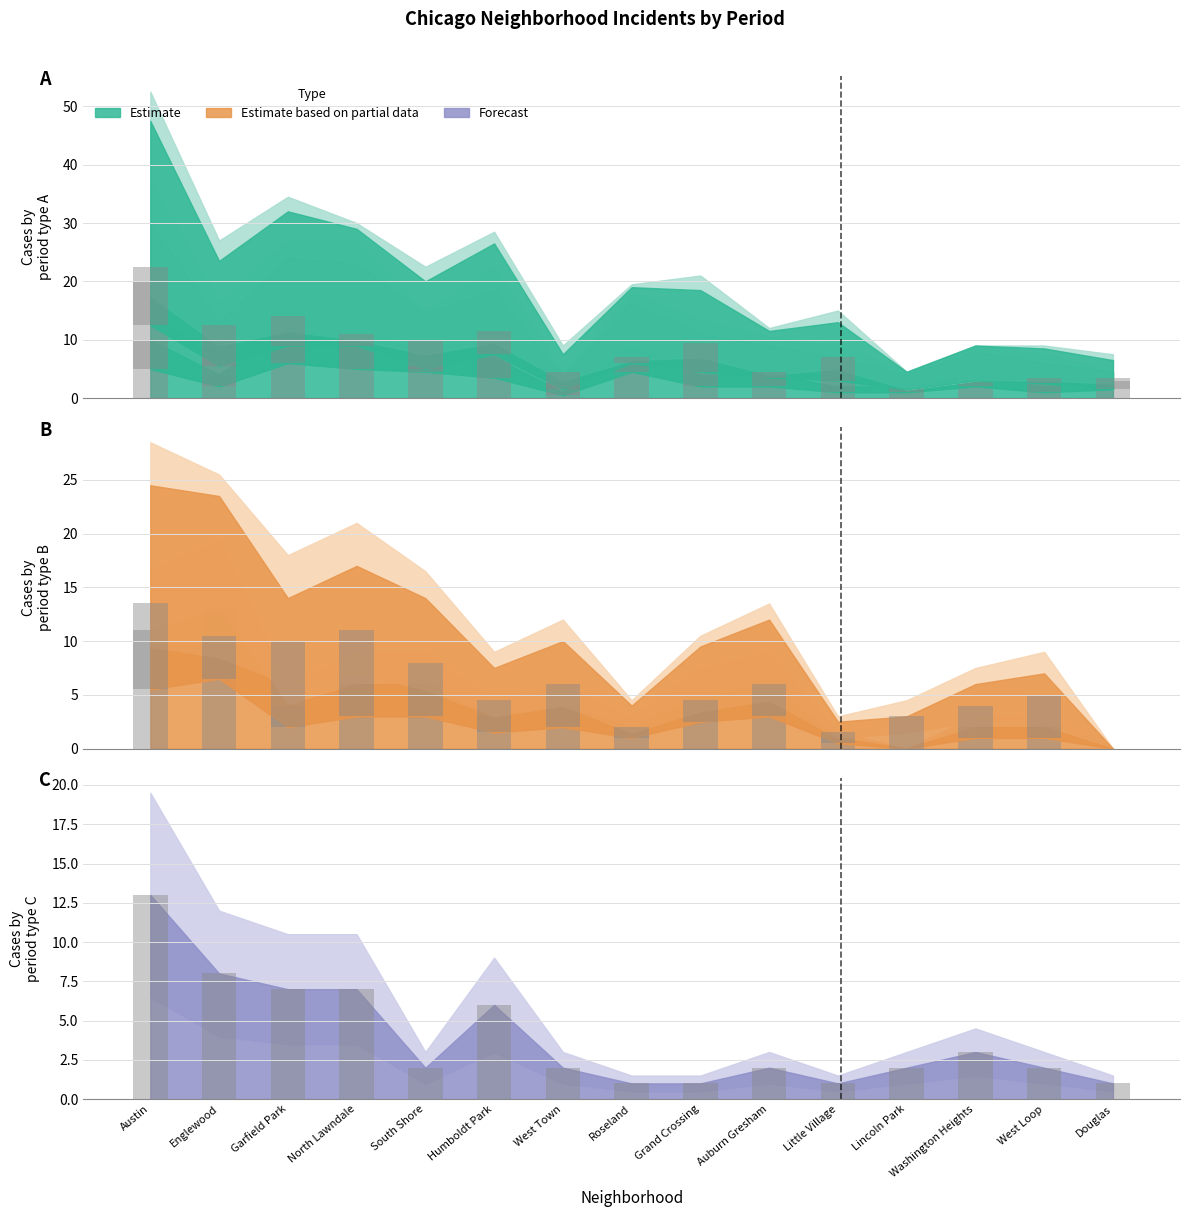

Count the number of categories in the chart.

15